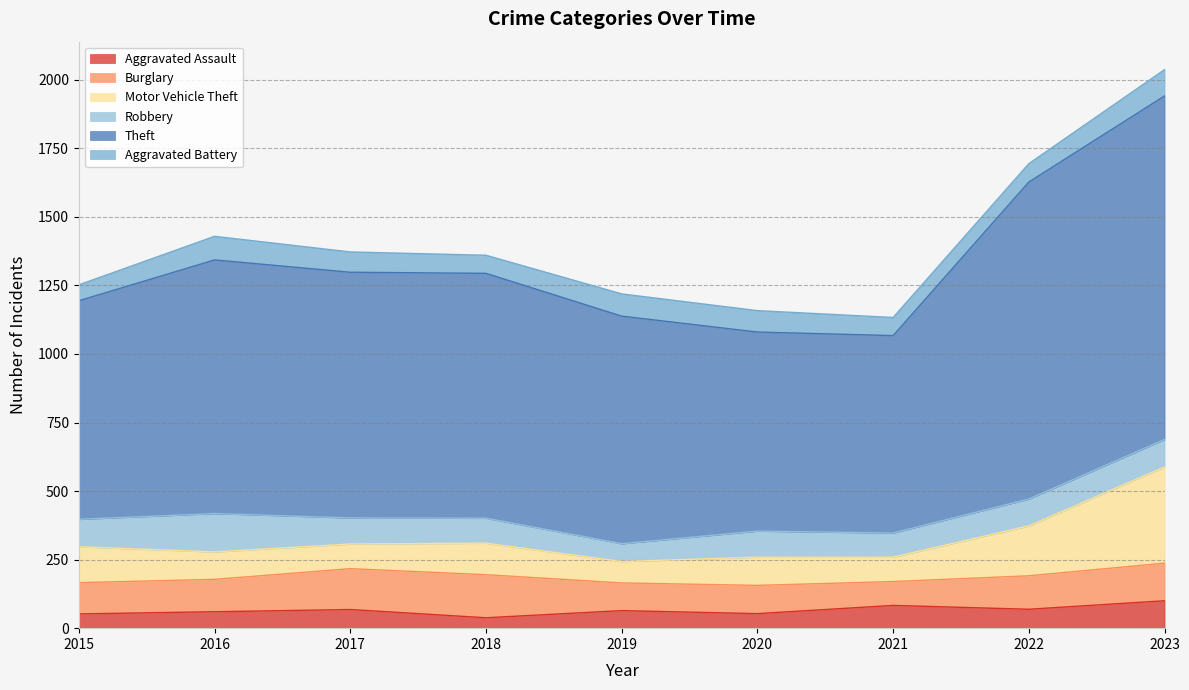

At which category is the sum across all series the highest?

2023